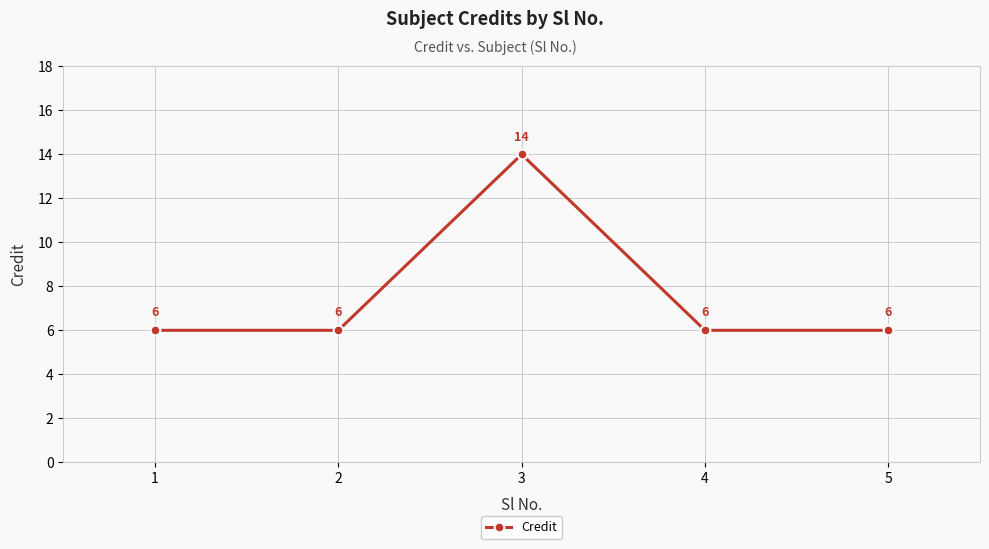

Reading left to right, transcribe all the data shown in this chart.

1=6	2=6	3=14	4=6	5=6